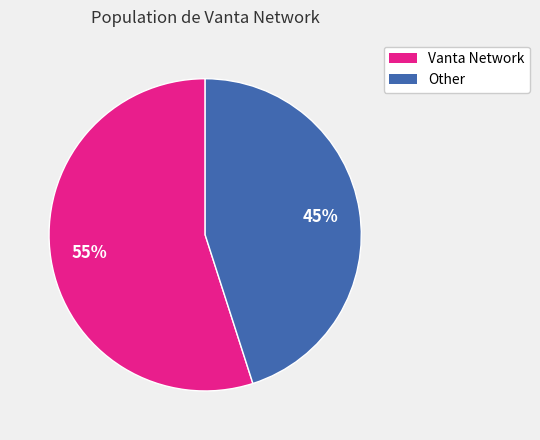

Which slice represents more than half of the pie?

Vanta Network